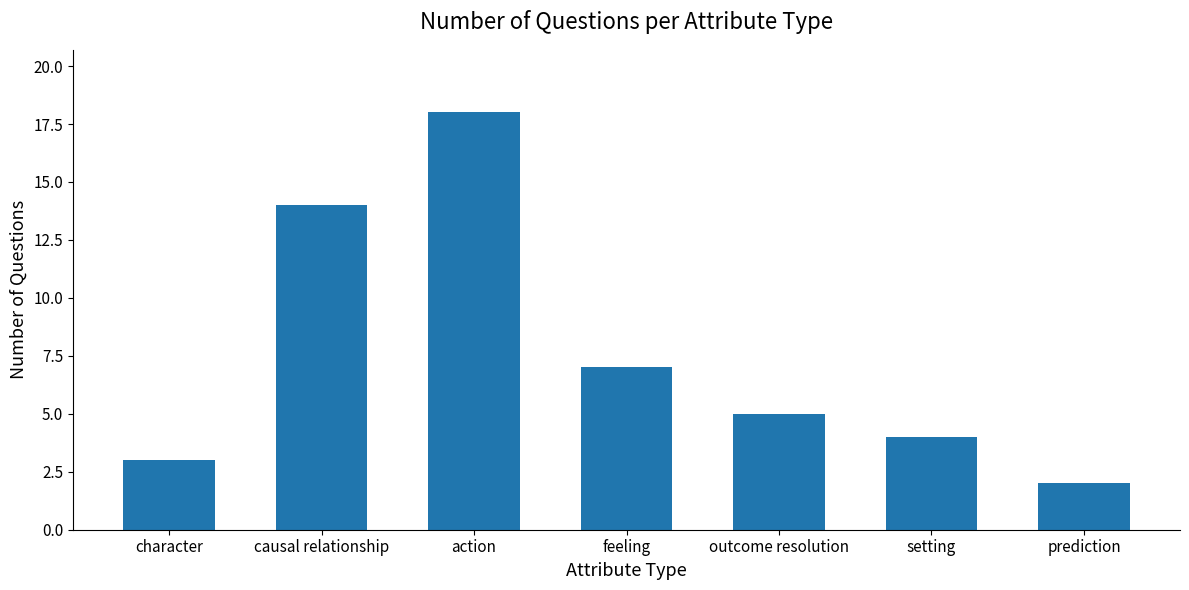

What is the minimum value shown in the chart?

2